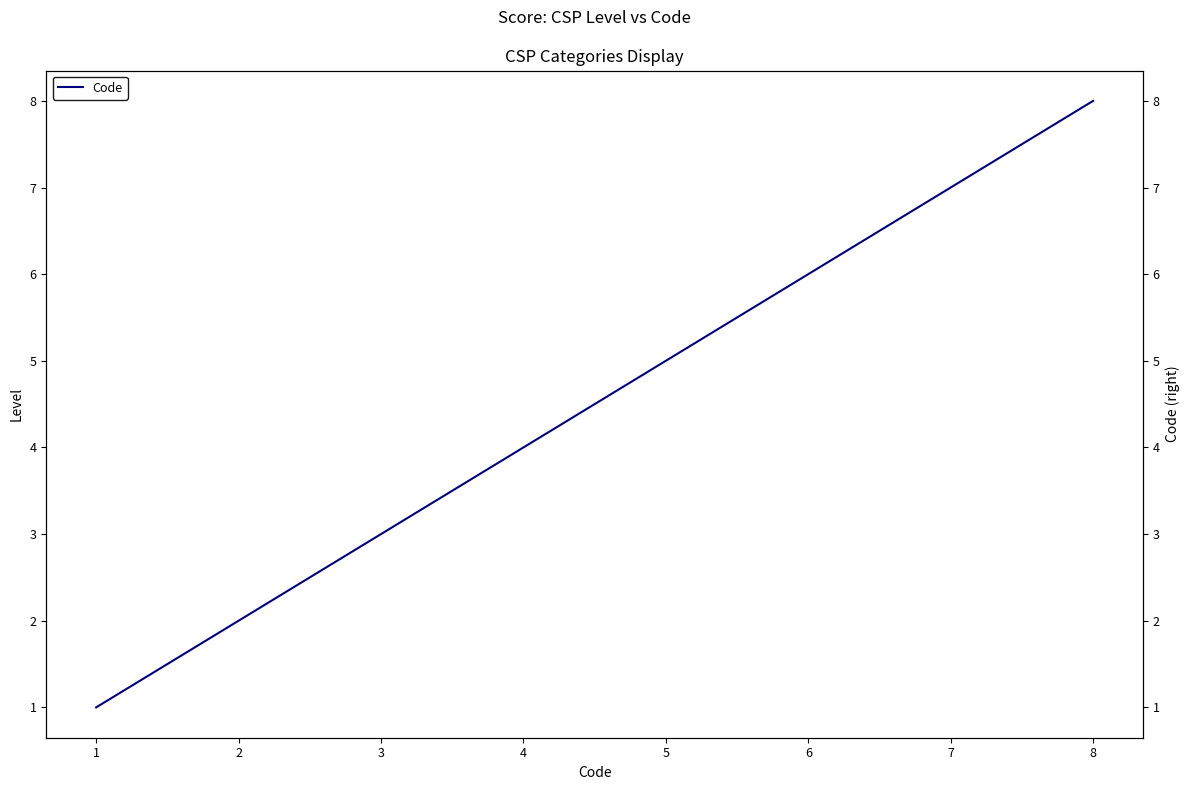

What is the change in value from 6 to 8?

+2